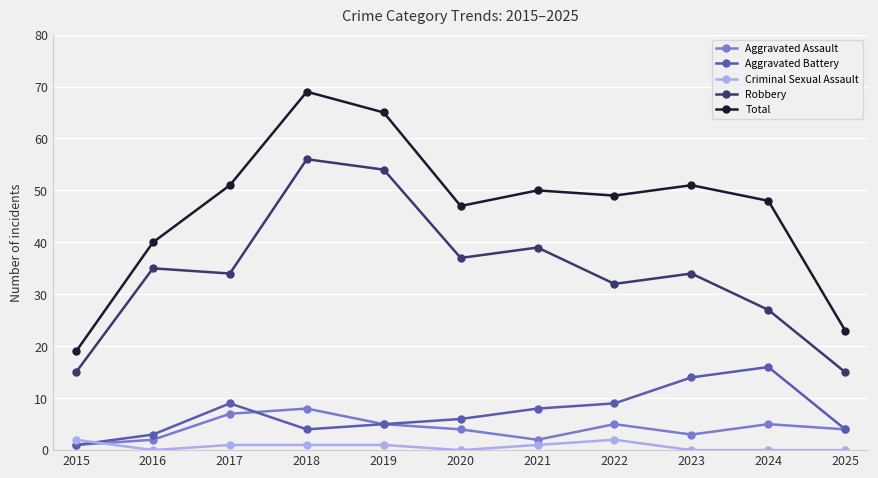

Where is the first local minimum for Aggravated Assault?

2021